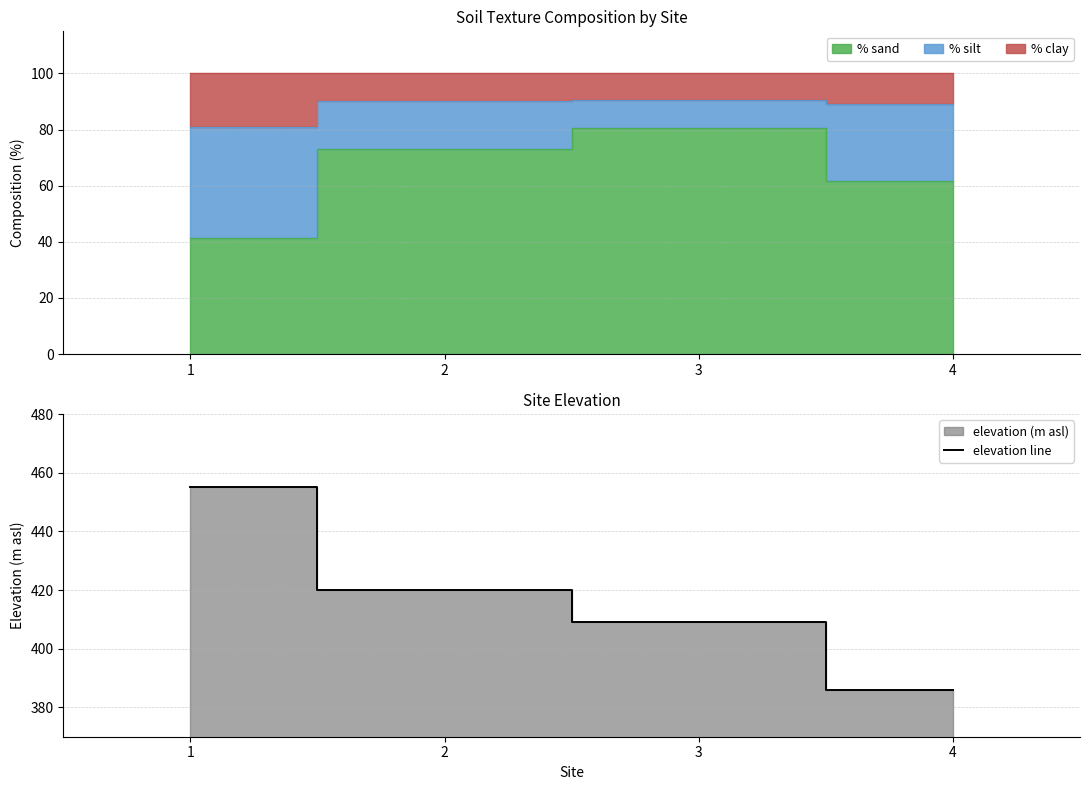

Reading left to right, extract all data points from this chart.

1=455	2=420	3=409	4=386